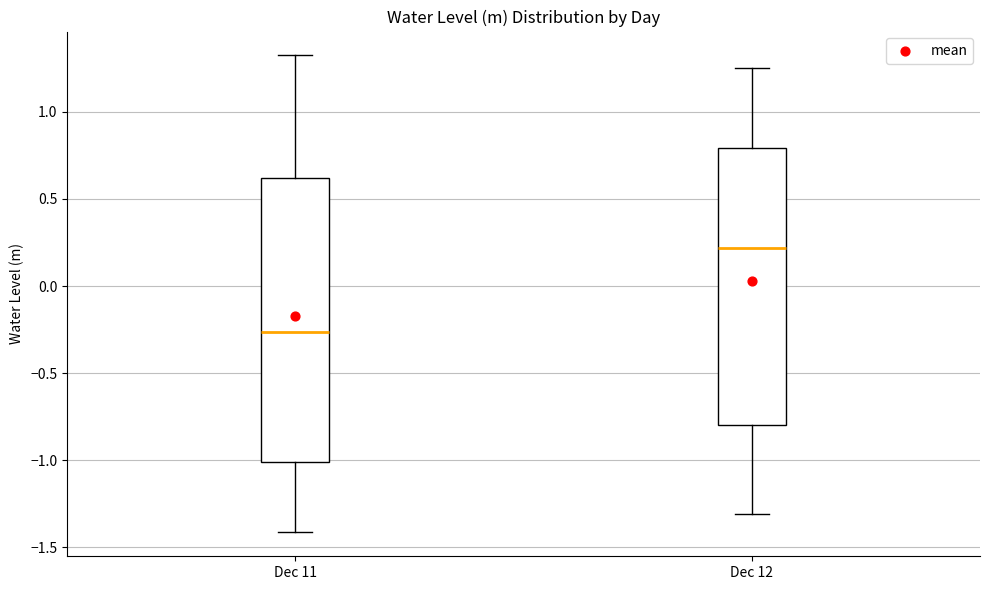

Which box's median line is the lowest?

Dec 11